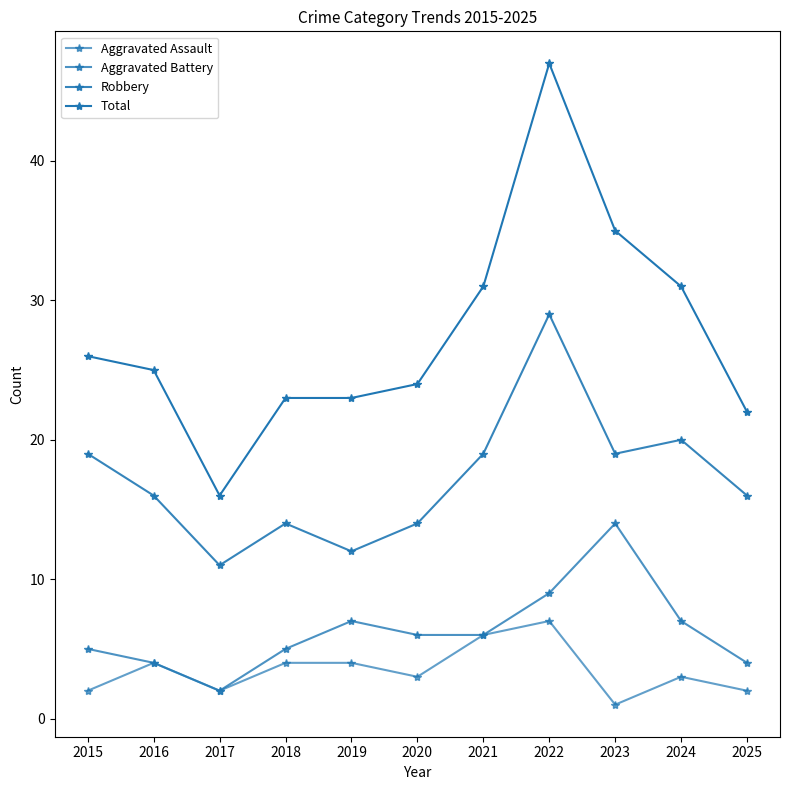

What is the value of the Total point at the 8th from the left?

47